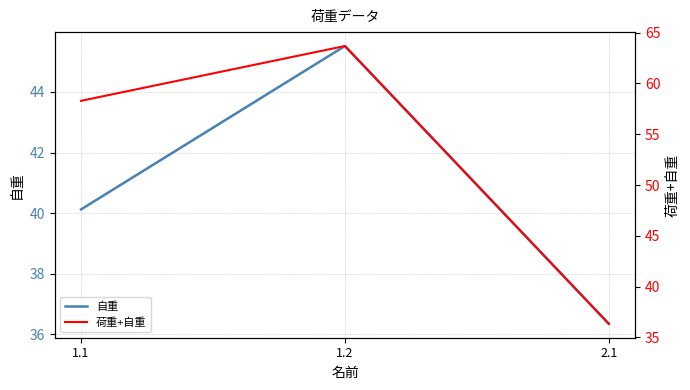

Which series has the widest spread of values?

荷重+自重